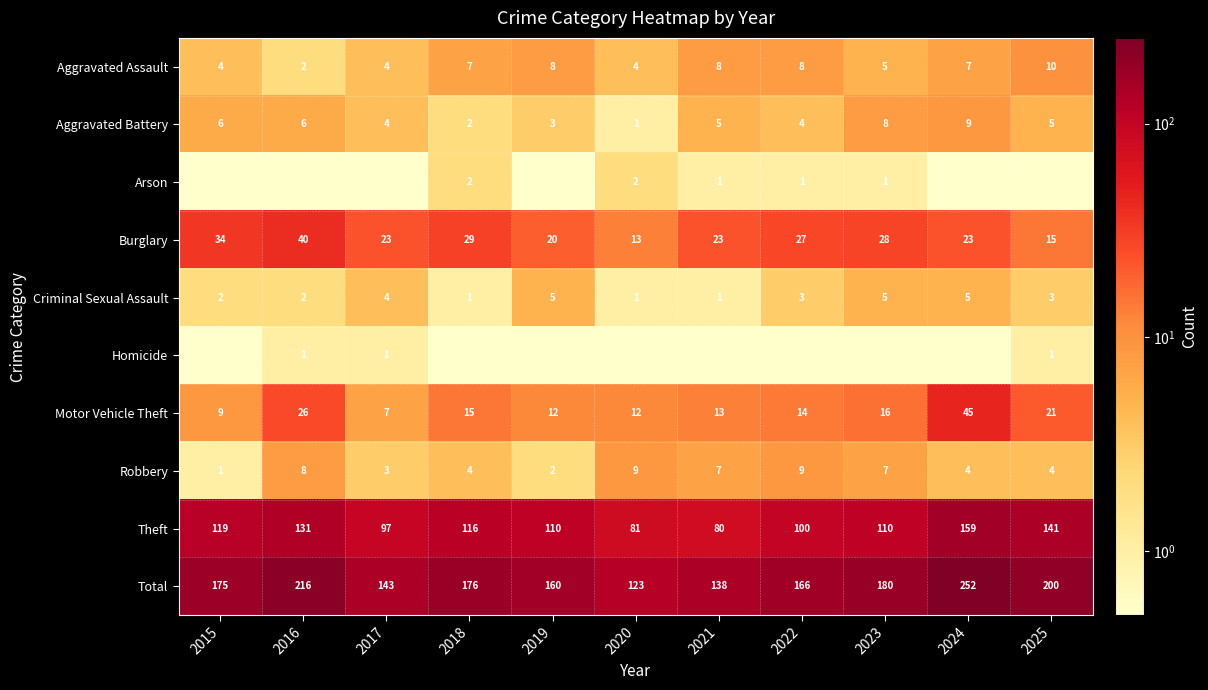

Where is Theft nearest to the value 119?

2015